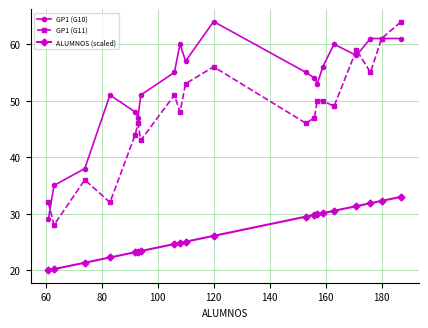

Rank the series by their average value, from lowest to highest.

ALUMNOS (scaled), GP1 (G11), GP1 (G10)